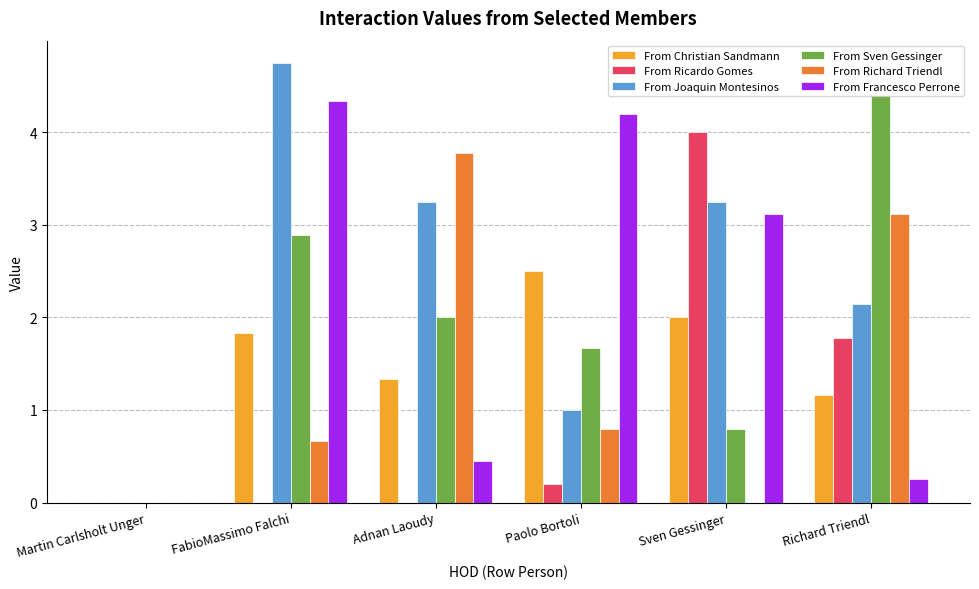

What is the sum of all From Christian Sandmann values?

8.8